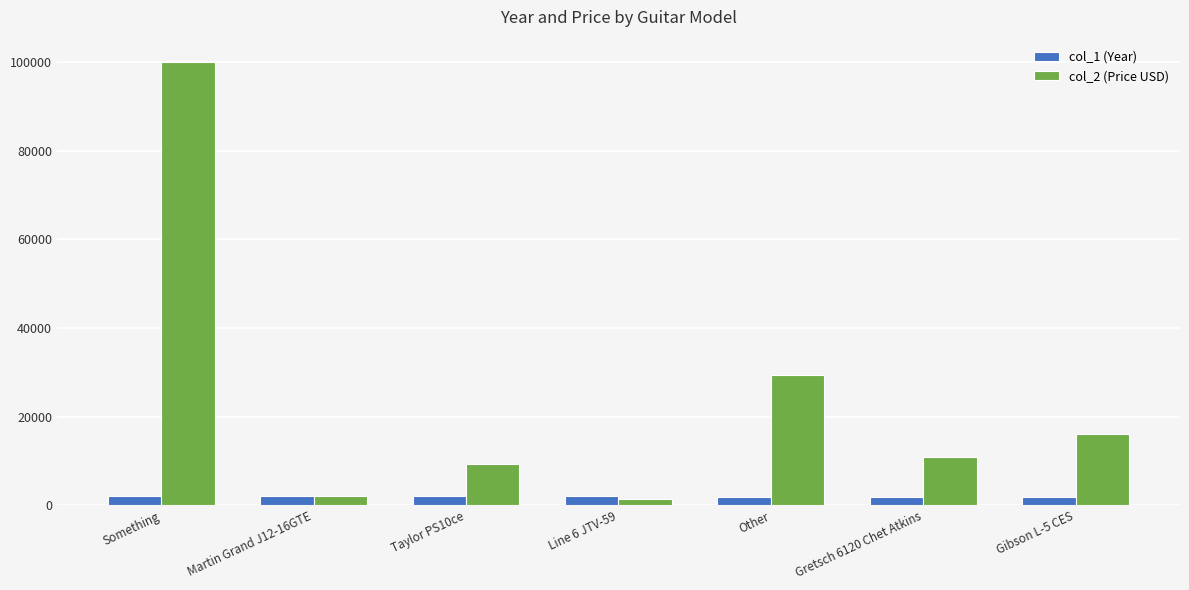

How many data points in col_2 (Price USD) are less than 10999?

3